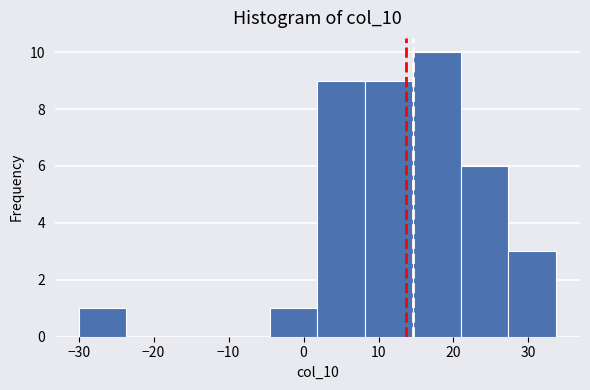

What is the height of the bar covering 27 to 34 on the x-axis? Neither the bar edges nor the heights are printed on the chart, so give them approximately, as read against the axes.

3